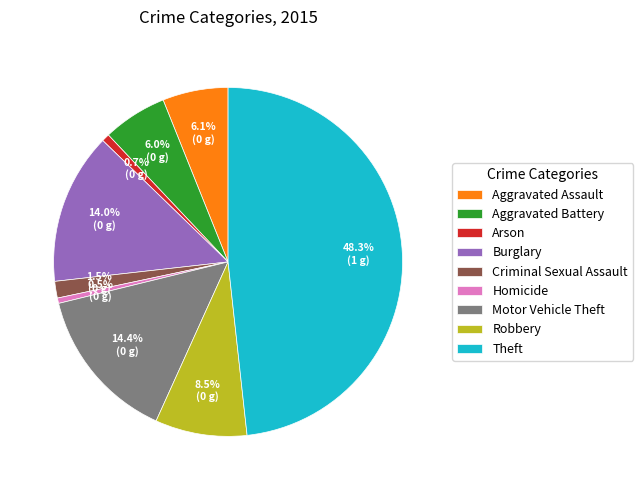

What percentage is the Aggravated Assault slice, to the nearest percent?

6%